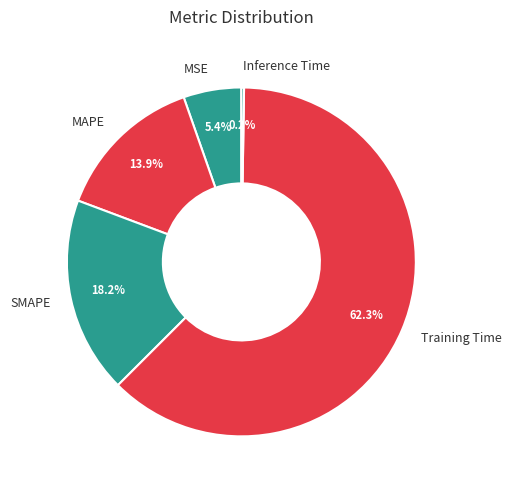

Which has a higher value, SMAPE or Training Time?

Training Time